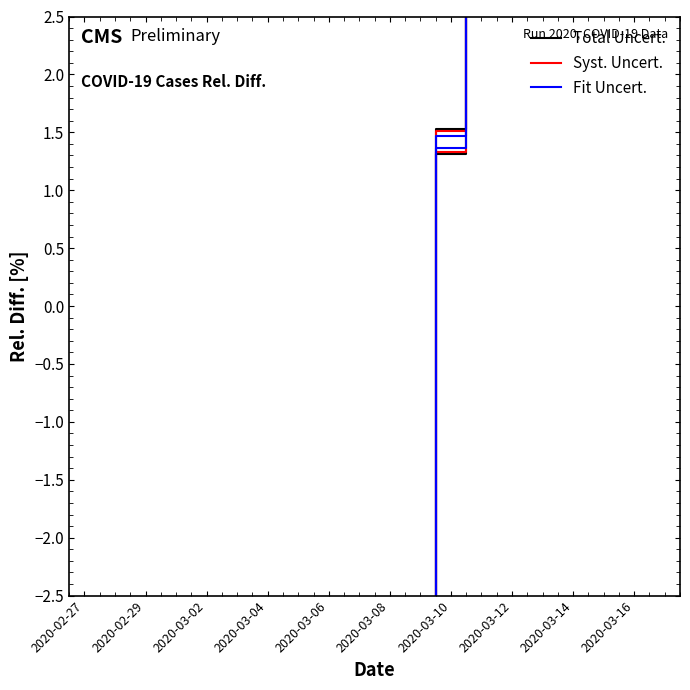

What value does the Fit Uncert. series have at 2020-03-16?

-30.1